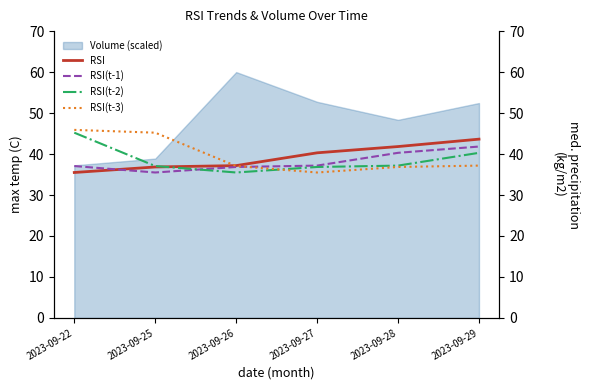

What is the difference between the maximum and minimum values in the RSI(t-2) series?

9.7